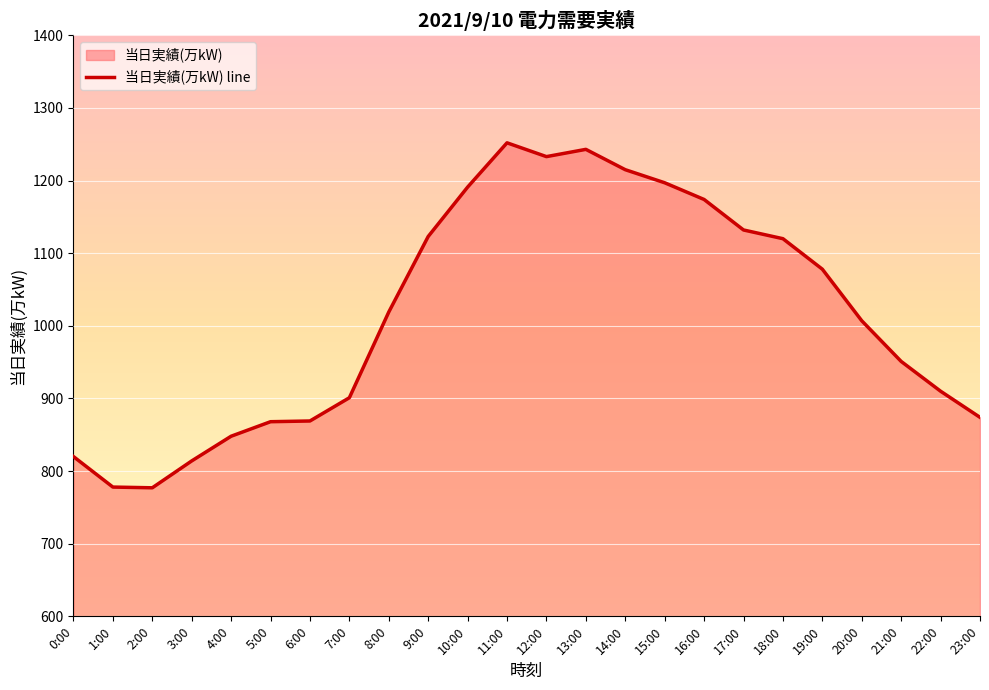

True or false: the data shows 848 at 4:00.

True